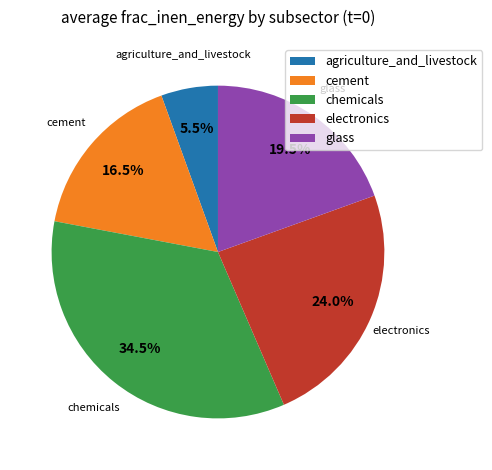

Do chemicals and cement together represent more than half of the pie?

Yes